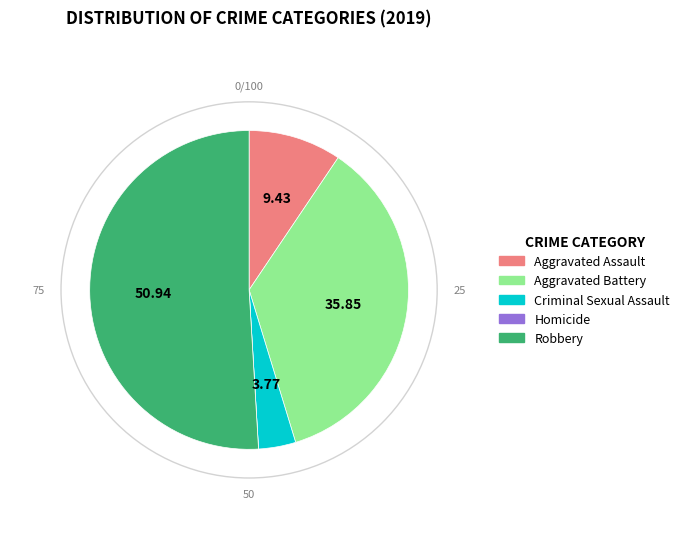

True or false: Criminal Sexual Assault accounts for 14% of the total.

False